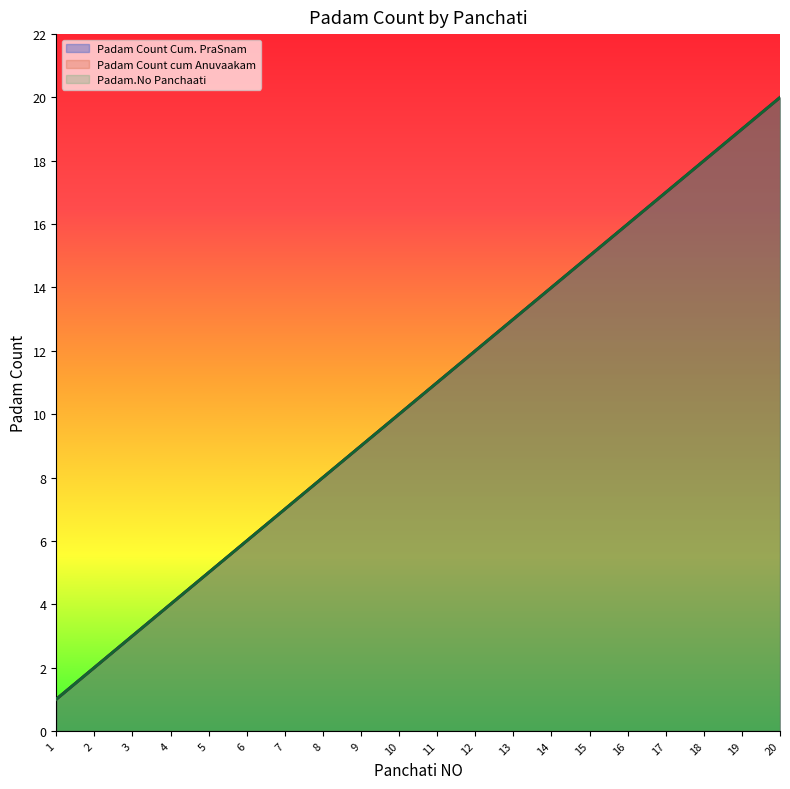

What is the difference between the maximum and minimum values in the Padam Count cum Anuvaakam series?

19